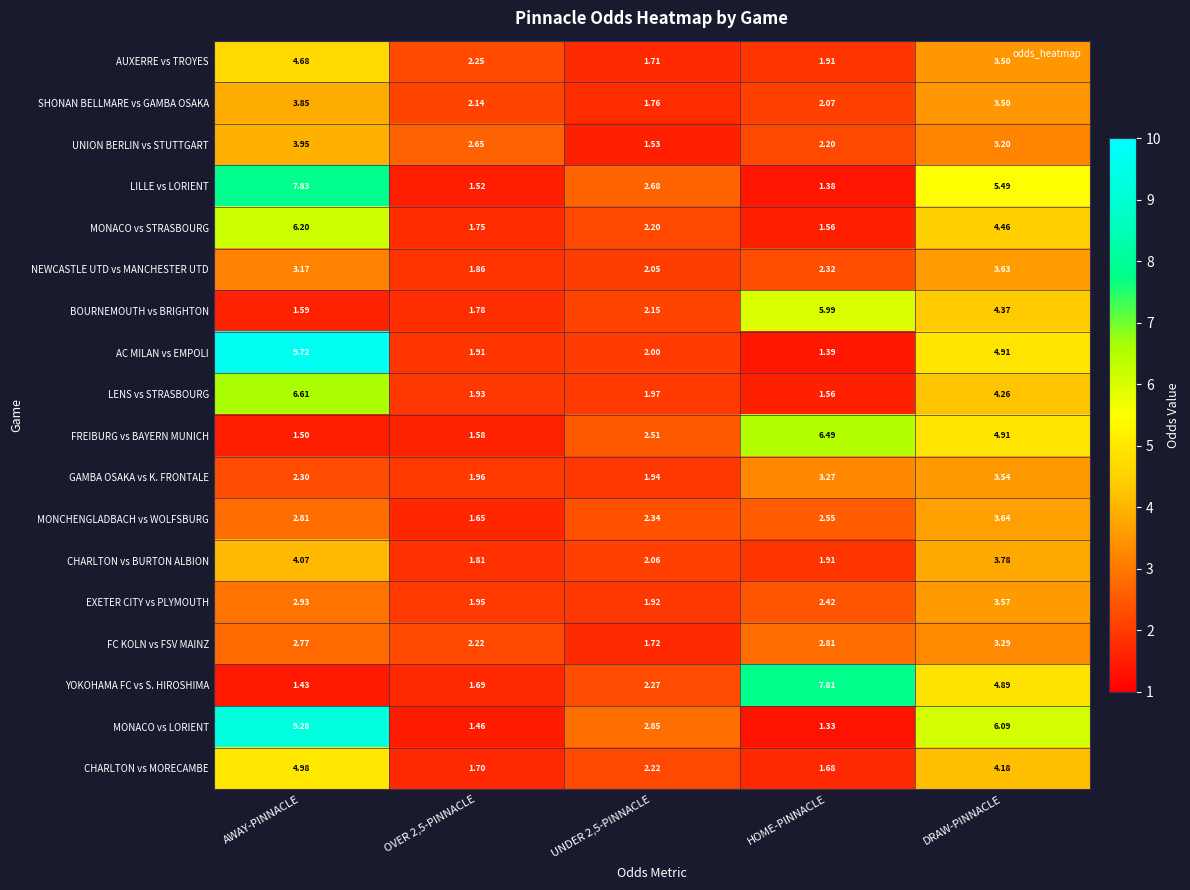

How many series are shown in this chart?

18